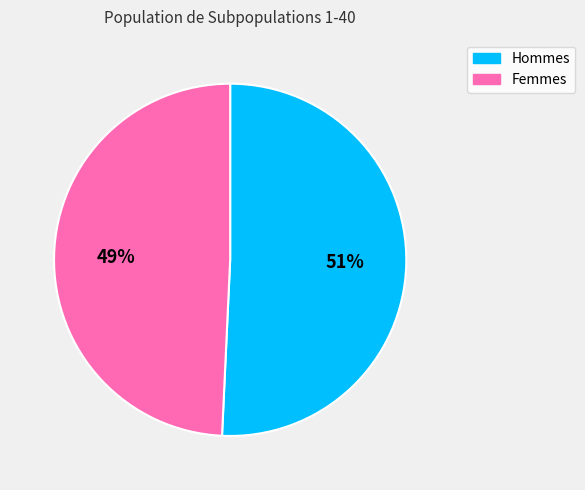

True or false: Hommes accounts for 58% of the total.

False